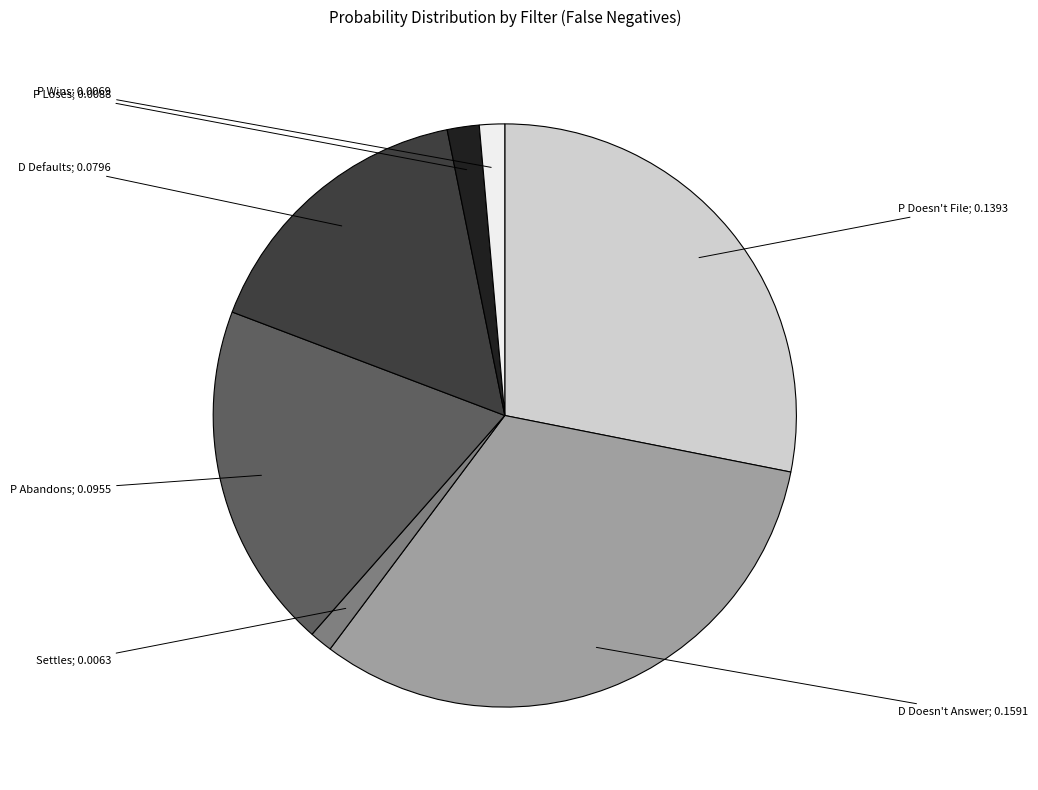

Does any single category account for the majority?

No